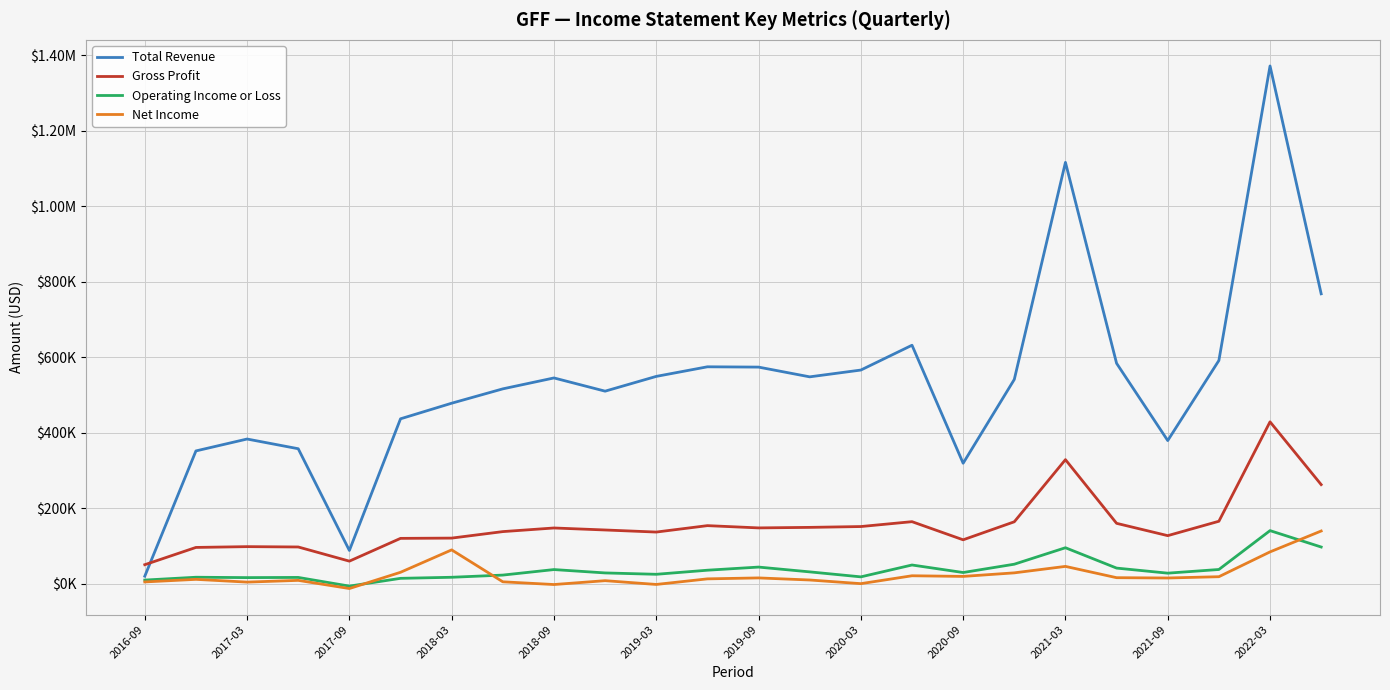

What is the value of the Gross Profit point at the 21st from the left?

128000